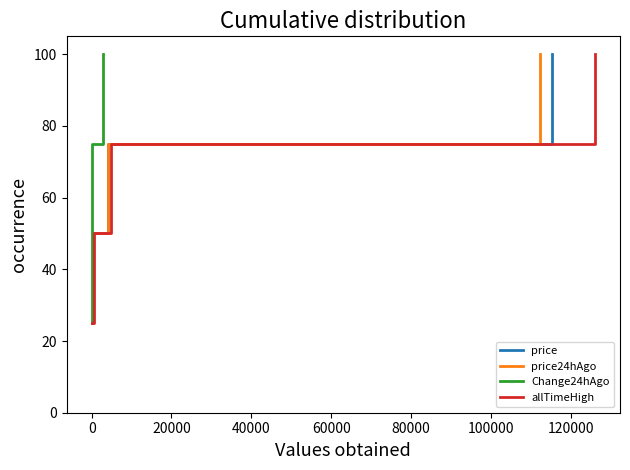

True or false: price24hAgo has more than 2 points higher than both neighbors.

False